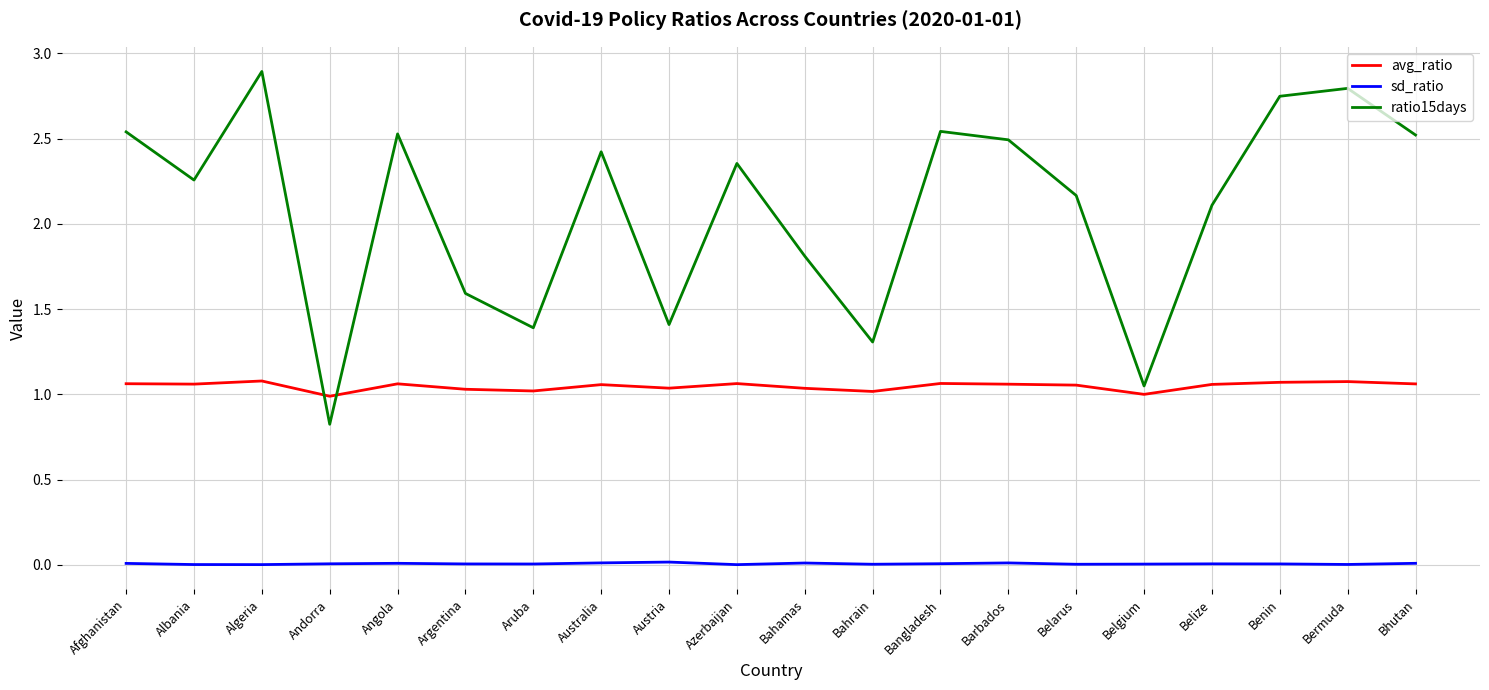

At which category does the chart reach its peak across all series?

Algeria